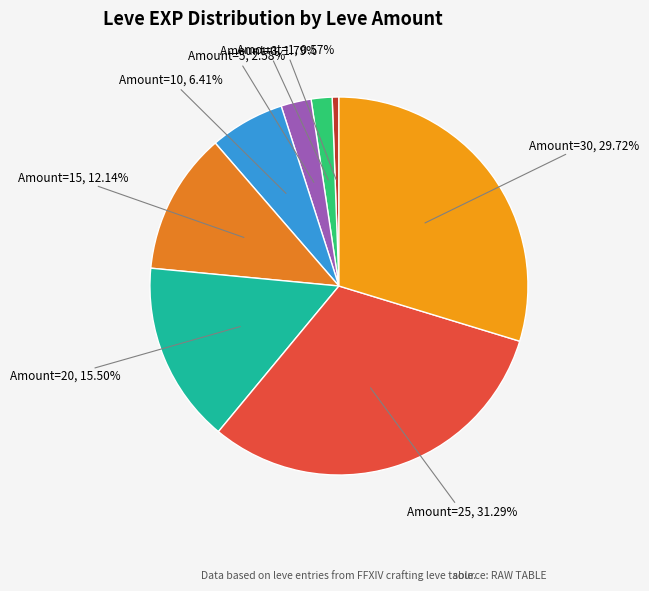

Do Amount=1 and Amount=10 together represent more than half of the pie?

No